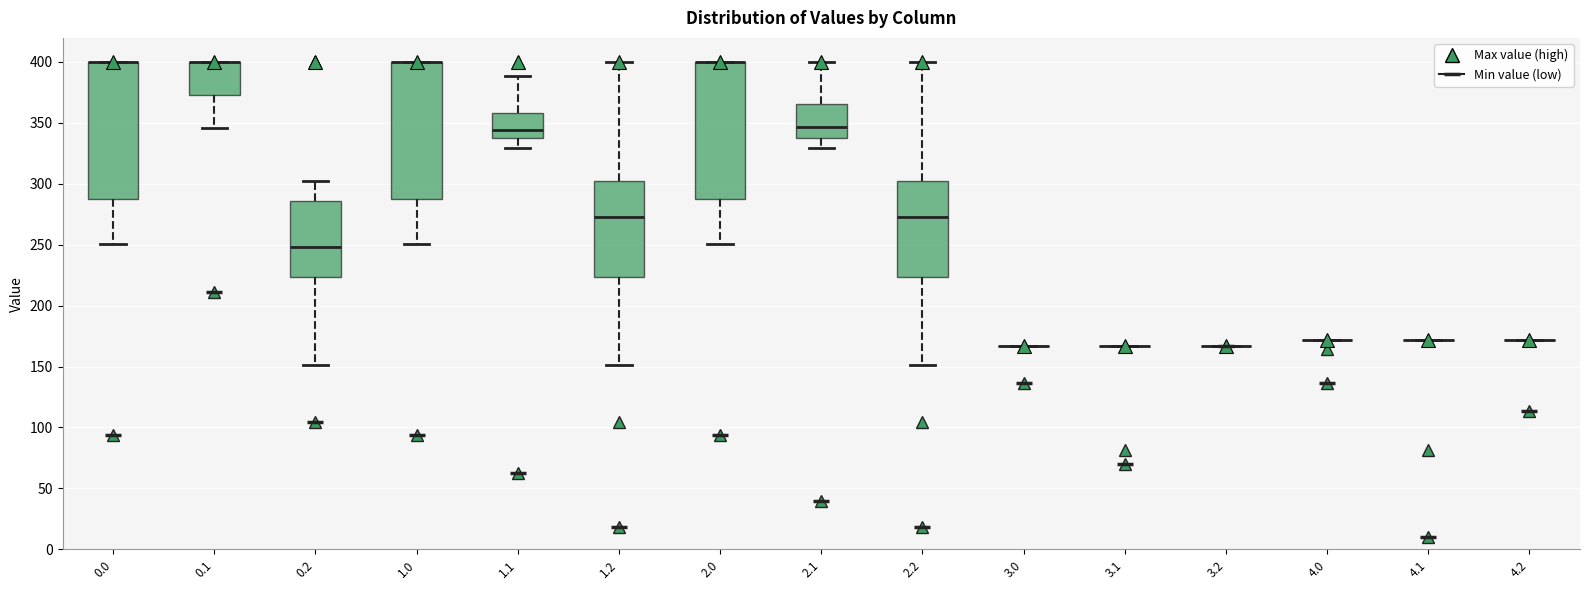

Reading left to right, transcribe this box plot: for each box, give where its median line is, the range the box spans, and where its two whiskers end, as read against the y-axis. The values are not printed on the chart, so give them approximately, as read against the axis.

0.0: median 400 (drawn on the box's upper edge), box 290 to 400, whiskers 250 to 400
0.1: median 400 (drawn on the box's upper edge), box 370 to 400, whiskers 345 to 400
0.2: median 250, box 225 to 285, whiskers 150 to 300
1.0: median 400 (drawn on the box's upper edge), box 290 to 400, whiskers 250 to 400
1.1: median 345, box 335 to 360, whiskers 330 to 390
1.2: median 275, box 225 to 300, whiskers 150 to 400
2.0: median 400 (drawn on the box's upper edge), box 290 to 400, whiskers 250 to 400
2.1: median 345, box 335 to 365, whiskers 330 to 400
2.2: median 275, box 225 to 300, whiskers 150 to 400
3.0: box collapsed to a line at 165, whiskers 165 to 165
3.1: box collapsed to a line at 165, whiskers 165 to 165
3.2: box collapsed to a line at 165, whiskers 165 to 165
4.0: box collapsed to a line at 170, whiskers 170 to 170
4.1: box collapsed to a line at 170, whiskers 170 to 170
4.2: box collapsed to a line at 170, whiskers 170 to 170